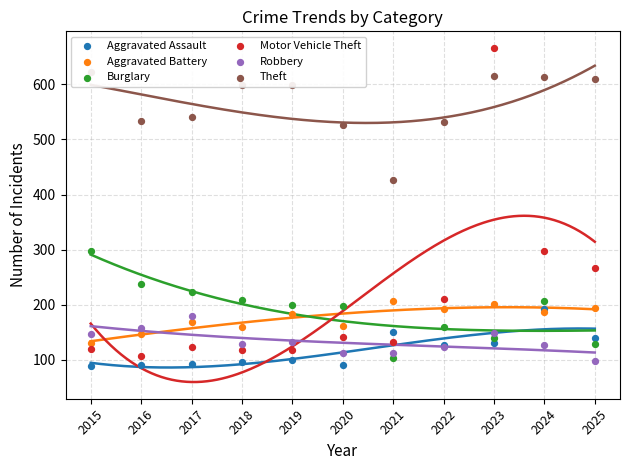

What is the total value across all series at 2023?

1902